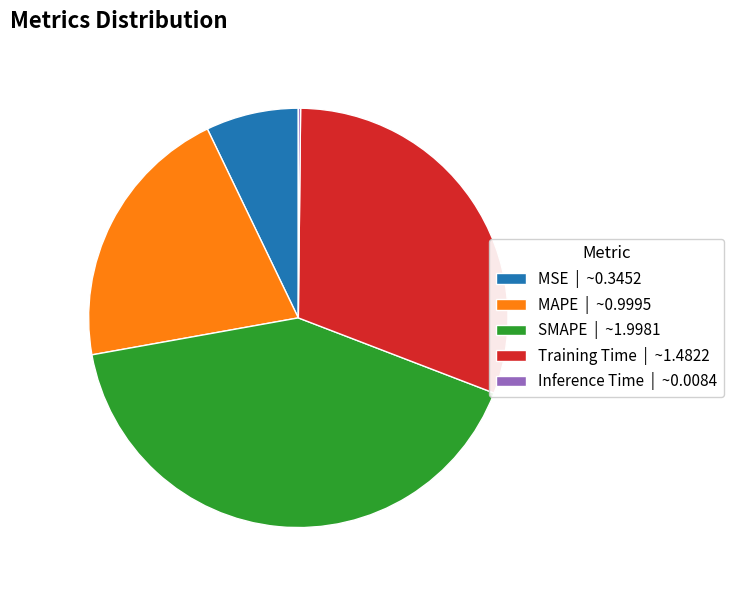

The MSE slice represents 7% of the pie. True or false?

True